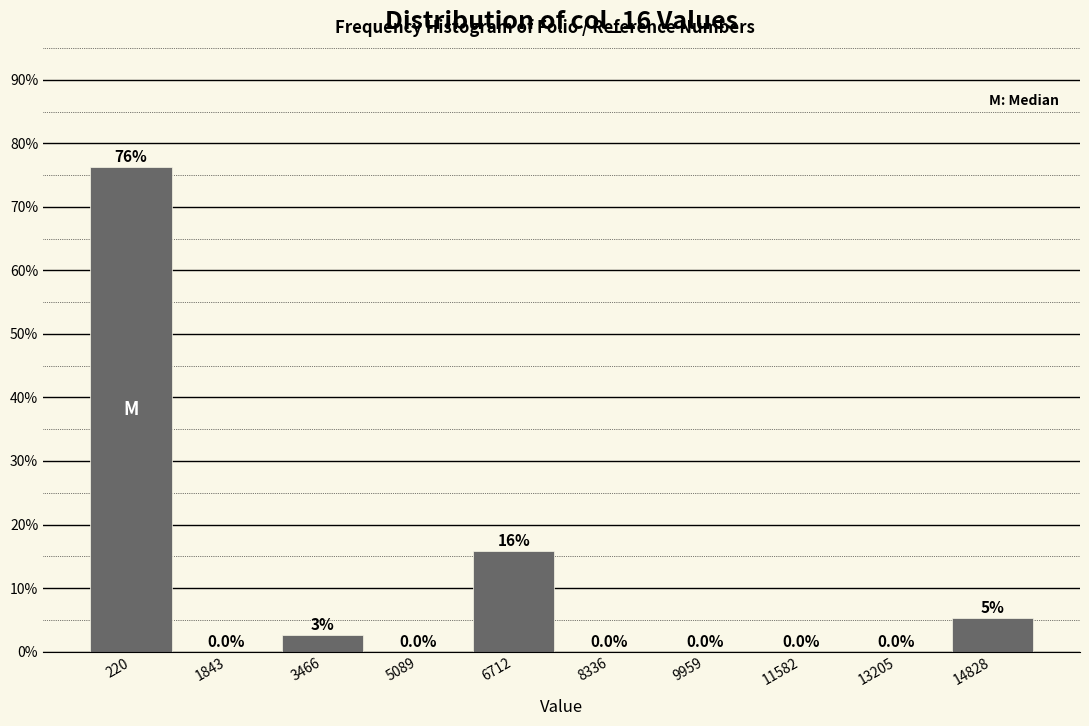

Which has a higher value, 13205 or 220?

220